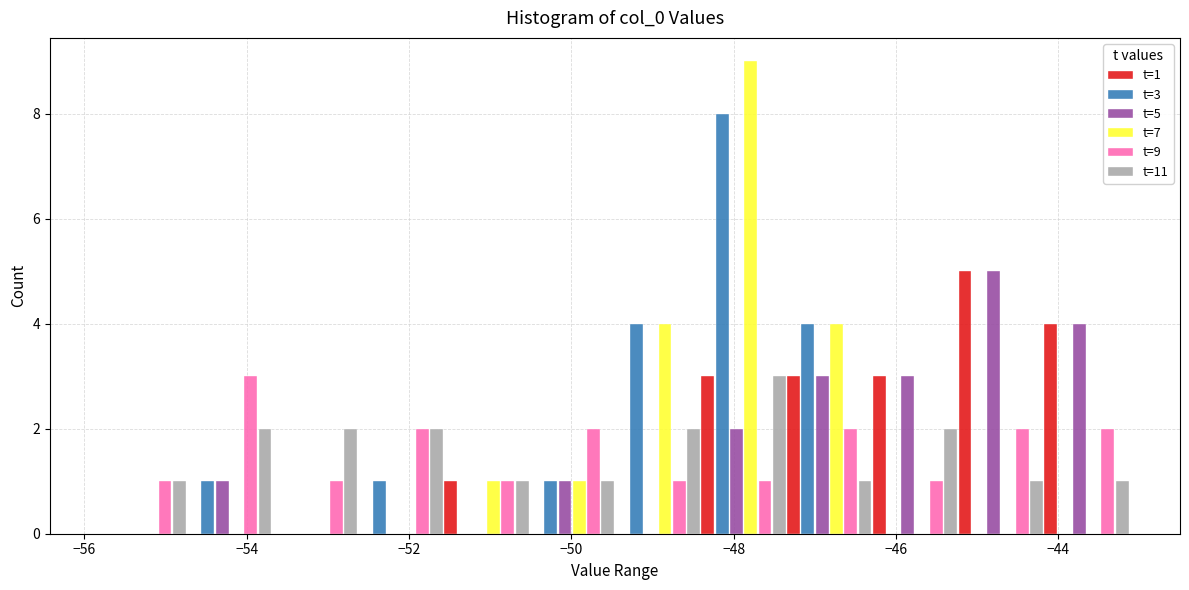

In the t=9 series, which range on the x-axis has the tallest bar?

-54.8 to -53.6